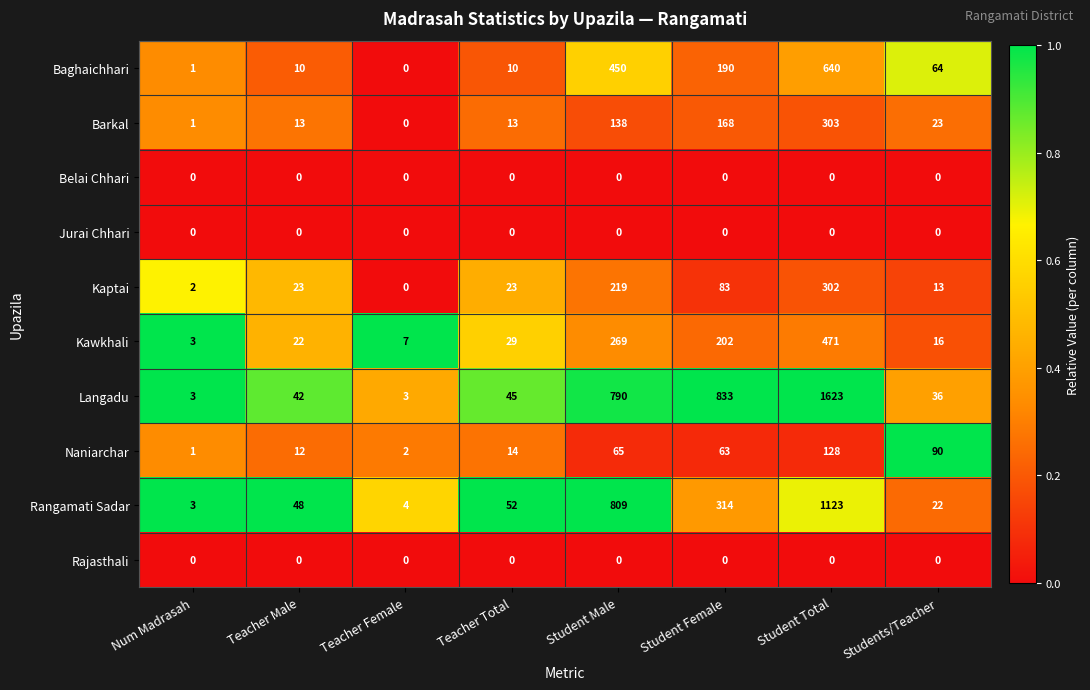

Where is Langadu nearest to the value 813?

Student Female